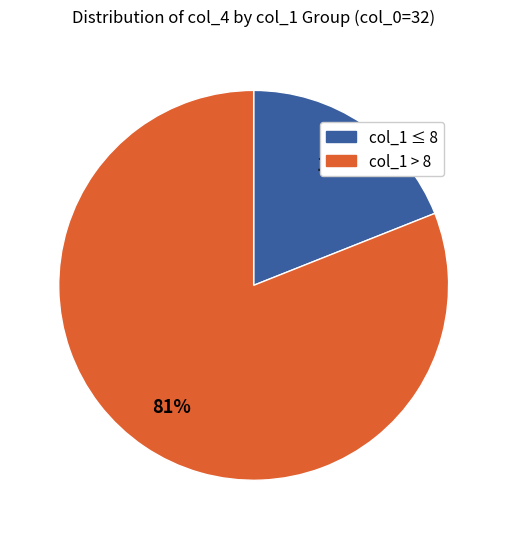

Is there any slice that represents more than half of the pie?

Yes